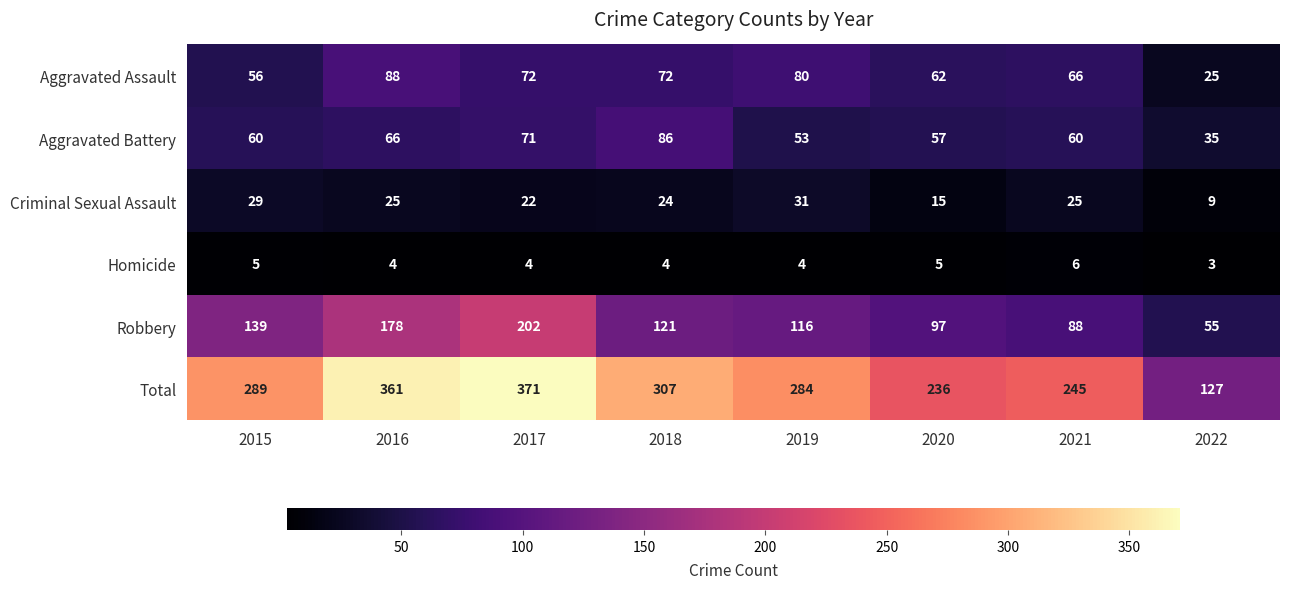

At which label does Robbery first exceed 121?

2015